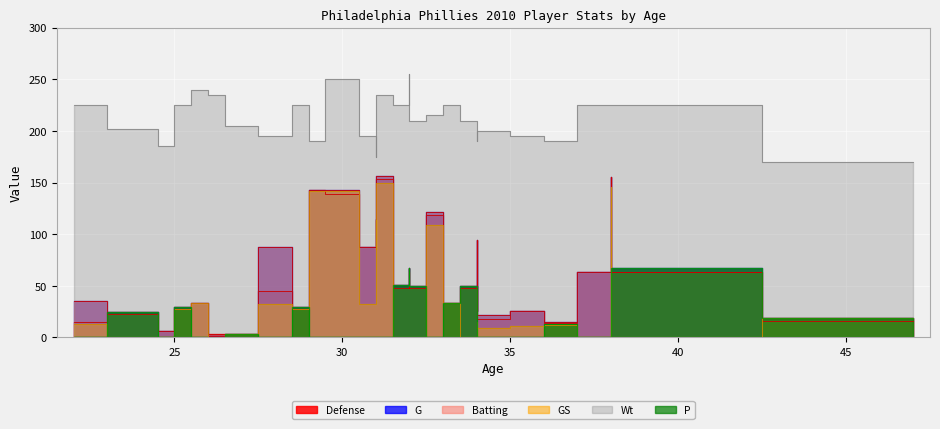

Is the value of Wt at 25 greater than the value of Batting at 31?

Yes